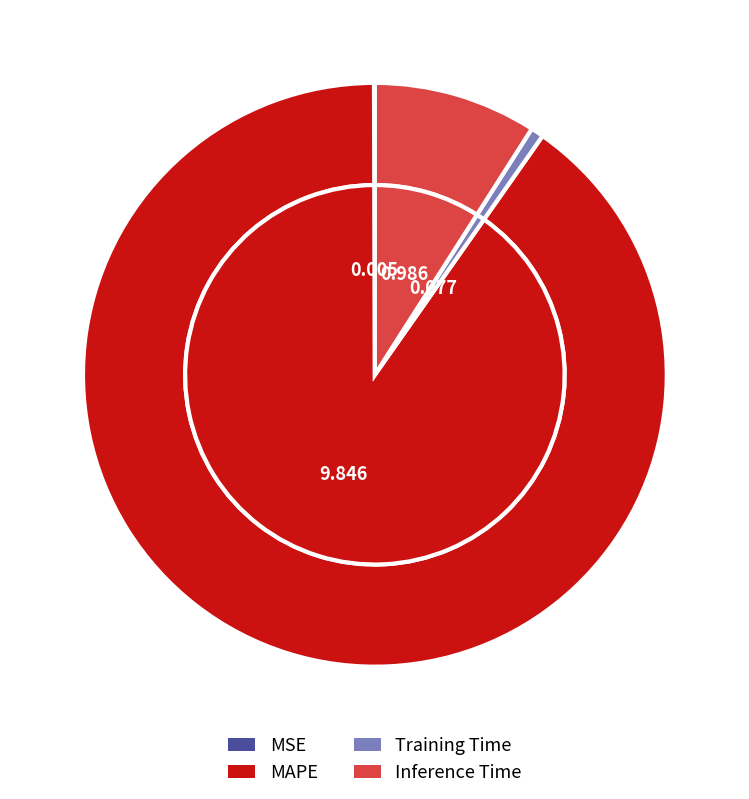

What is the change in value from MAPE to Training Time?

-9.8